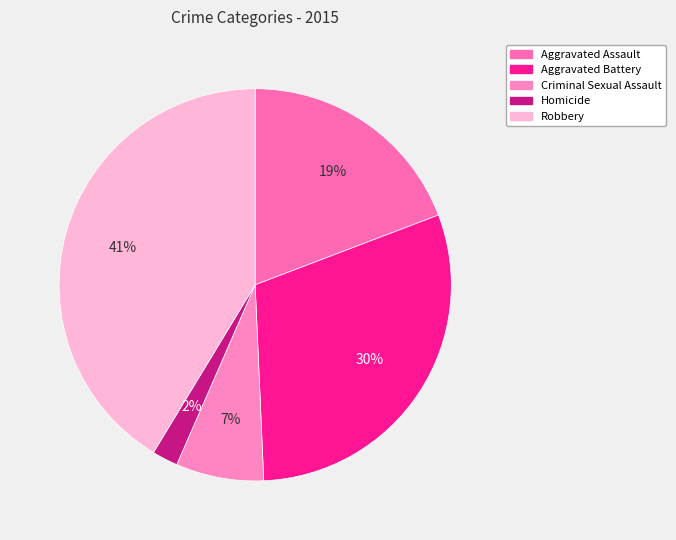

To the nearest percent, what is the average slice percentage?

20%